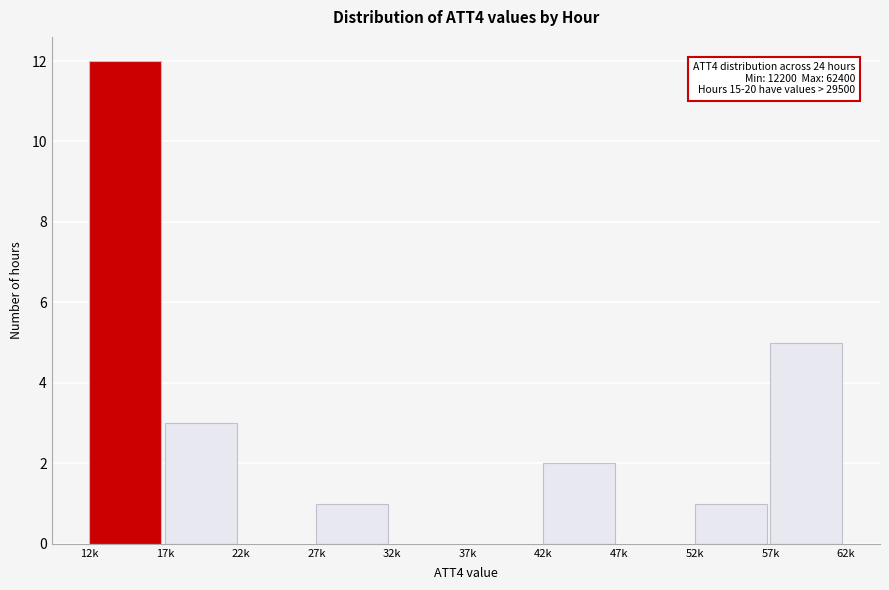

Reading right to left, what are all the values shown in this chart?

57k=5	52k=1	47k=0	42k=2	37k=0	32k=0	27k=1	22k=0	17k=3	12k=12